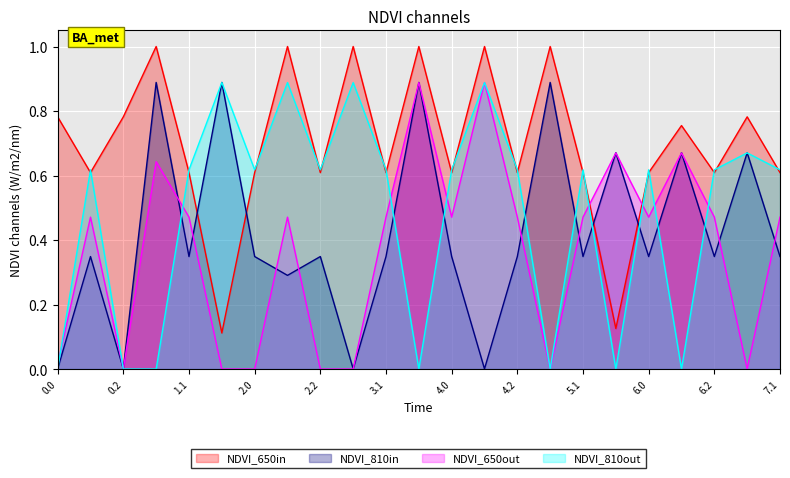

List the series in order of their overall mean, highest first.

NDVI_650in, NDVI_810out, NDVI_810in, NDVI_650out